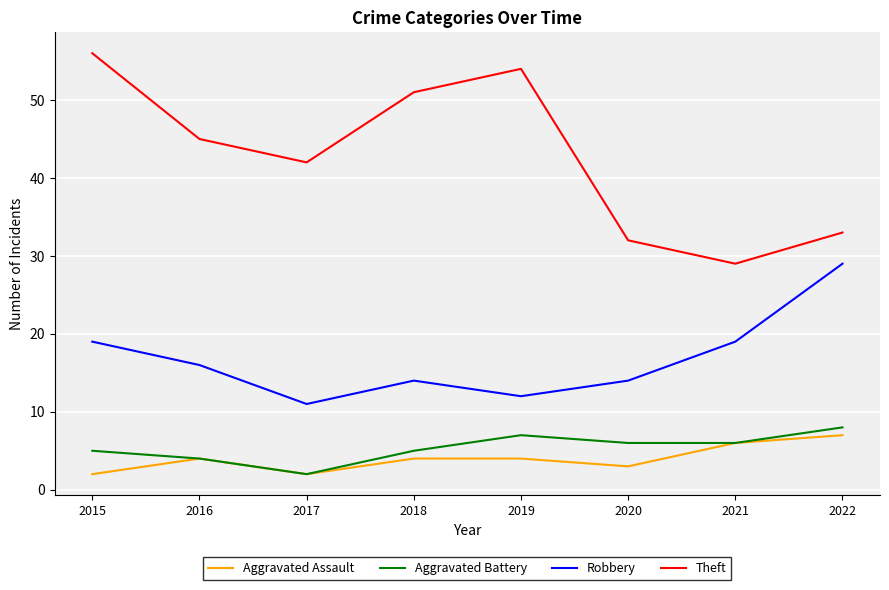

Rank the series by their maximum value, from lowest to highest.

Aggravated Assault, Aggravated Battery, Robbery, Theft